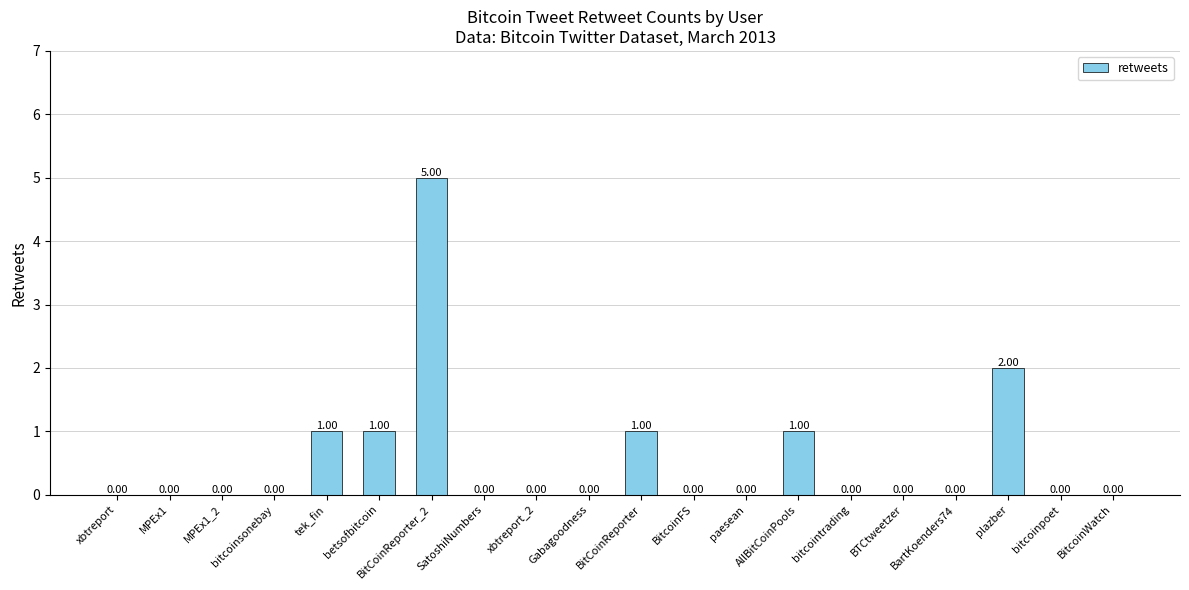

Where is the data nearest to the value 2?

plazber